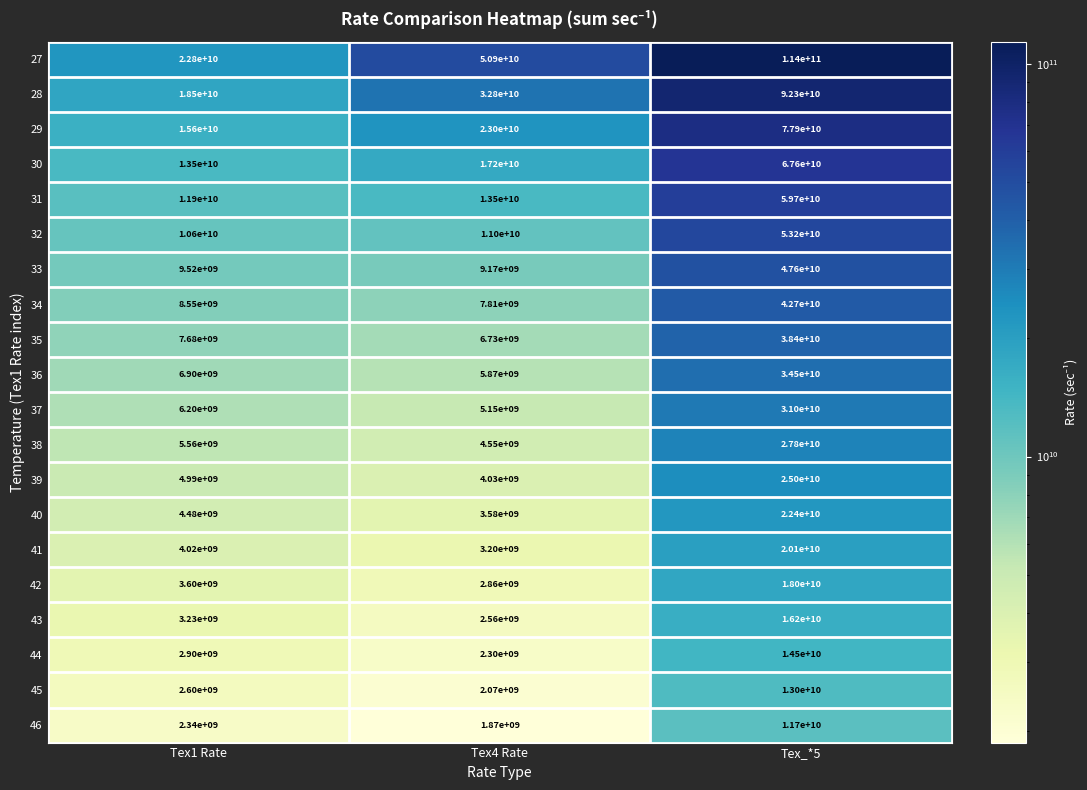

The 29 series shows 25406116832 at Tex1 Rate. True or false?

False